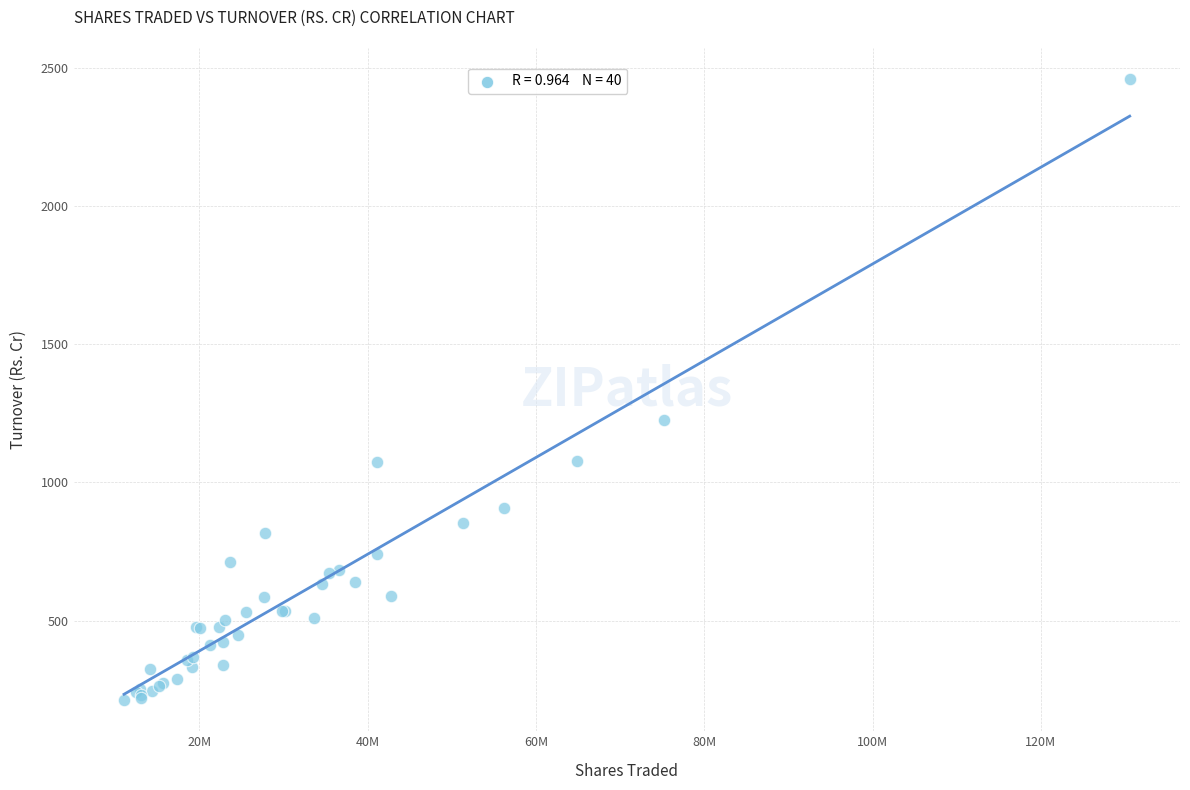

What Y value in the scatter plot is closest to 1335?

1227.5